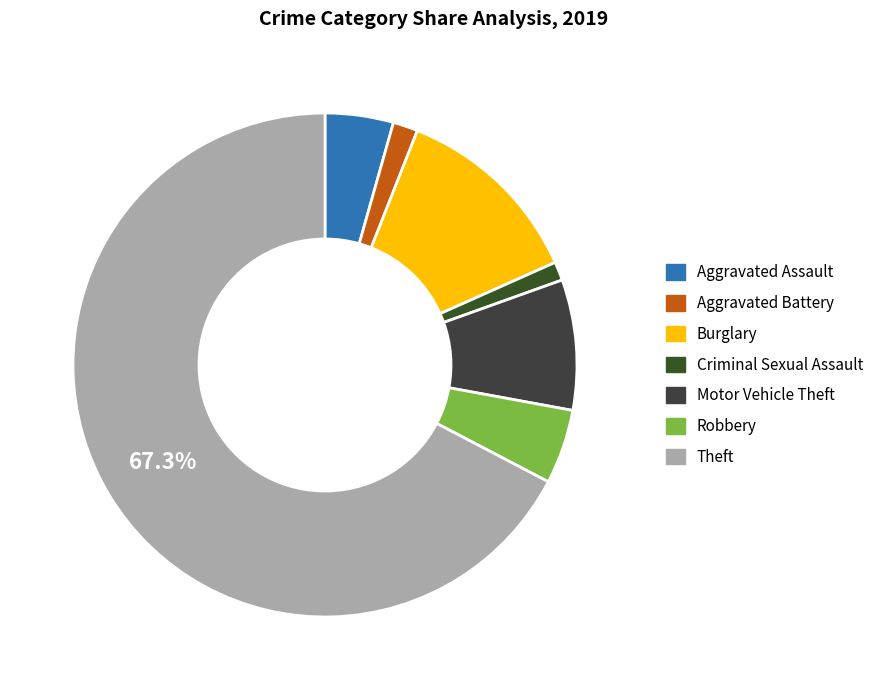

The Theft slice represents 67% of the pie. True or false?

True